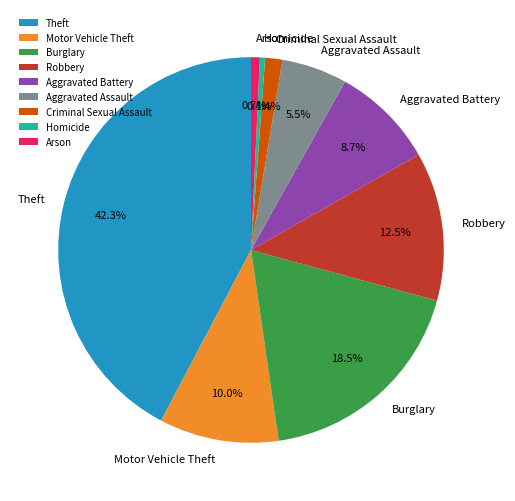

What is the largest slice in the pie chart?

Theft